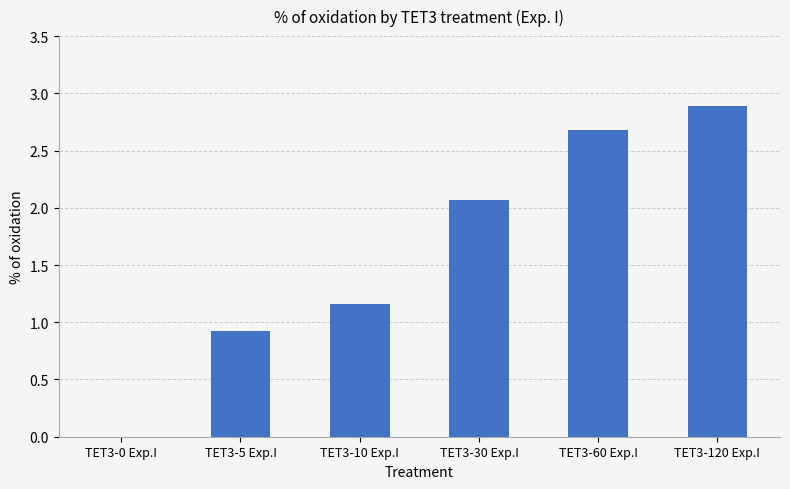

What is the greatest value displayed?

2.9